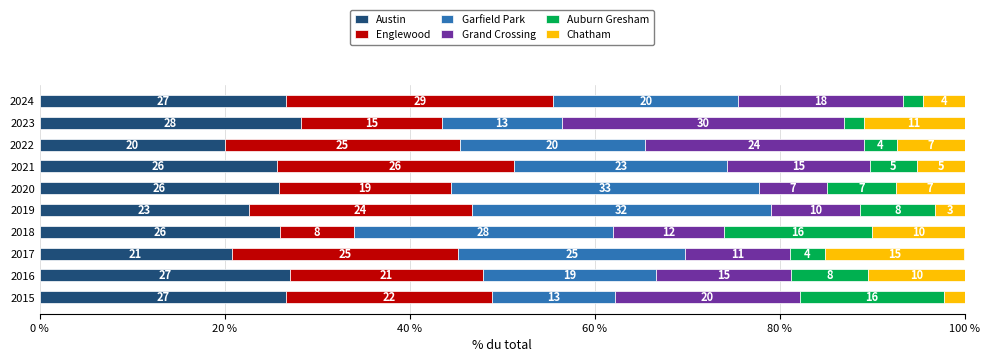

What is the difference between the maximum and minimum values in the Austin series?

8.3